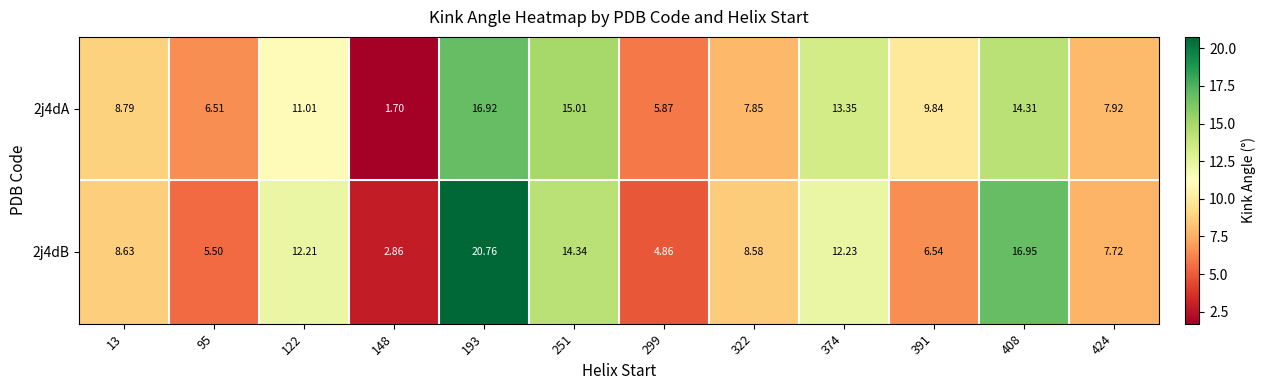

Which series has the largest total across all categories?

2j4dB